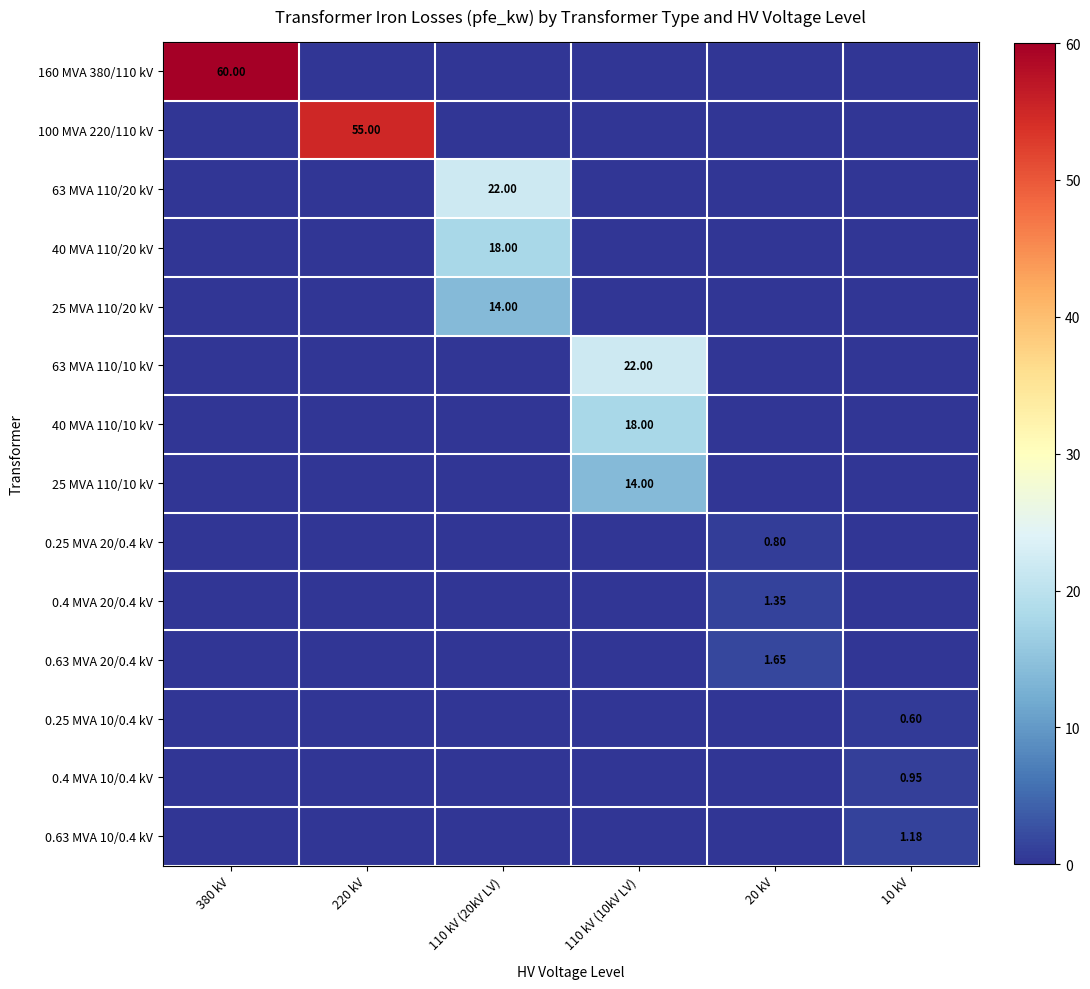

What is the difference between the maximum and minimum values in the 100 MVA 220/110 kV series?

55.0